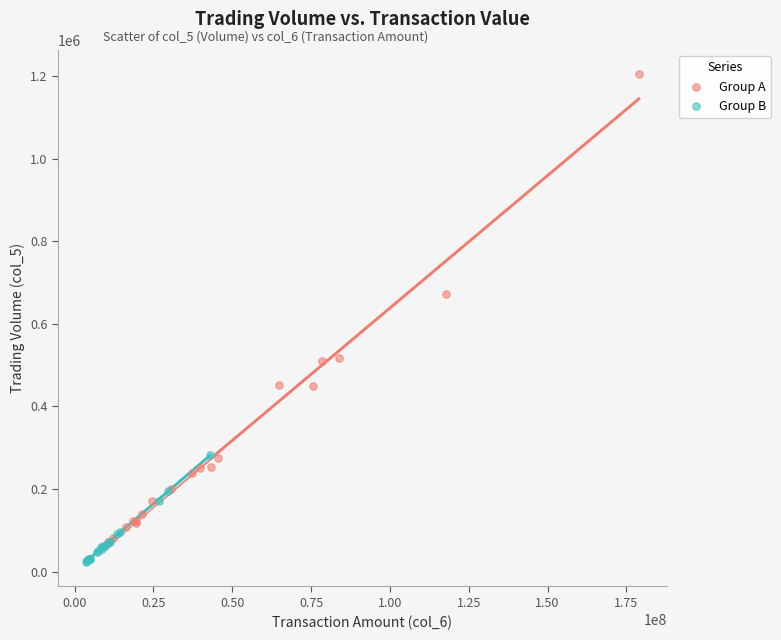

Which series has the widest spread of Y values?

Group A